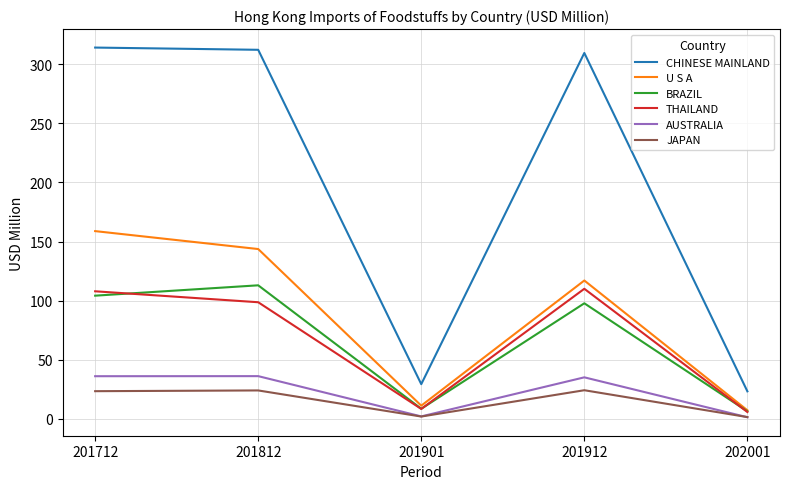

What is the spread (max minus min) of values at 201712?

290.6